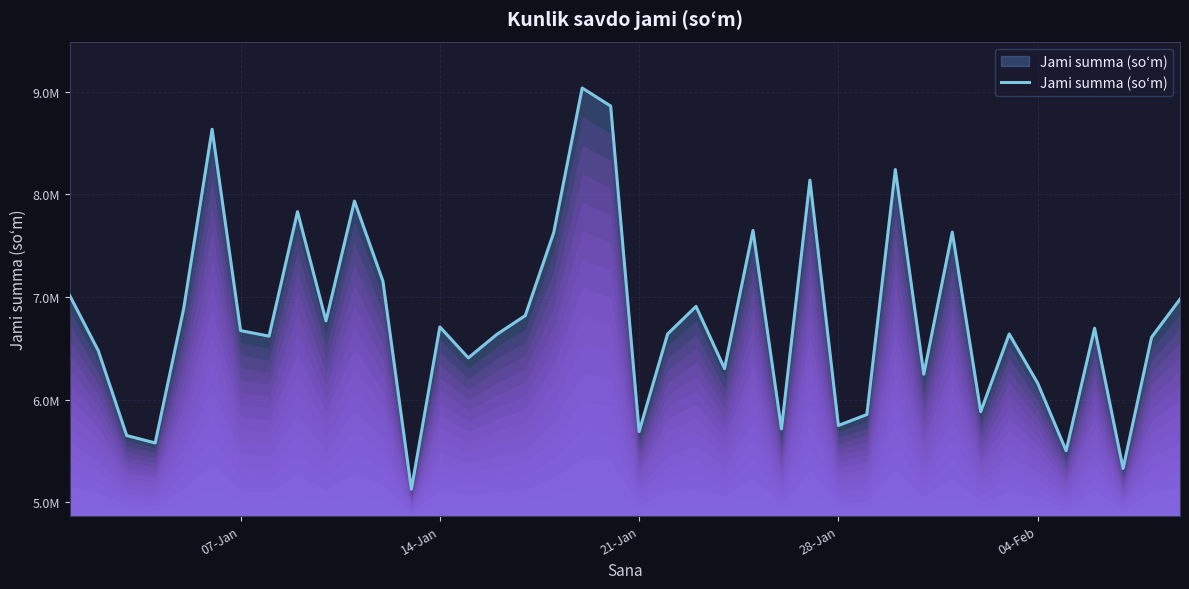

Does the chart display data point markers on the line(s)?

No